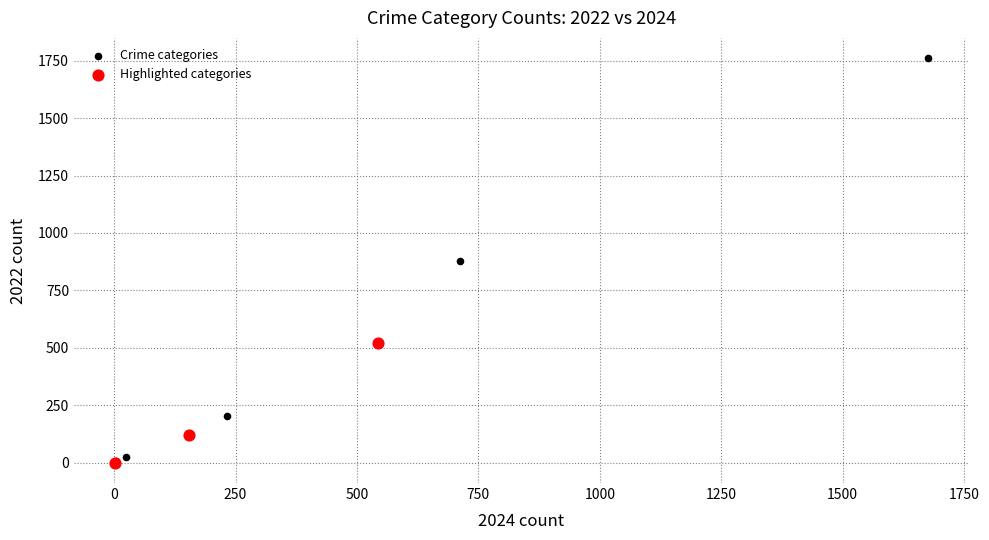

Which series has the largest Y range (max minus min)?

Crime categories